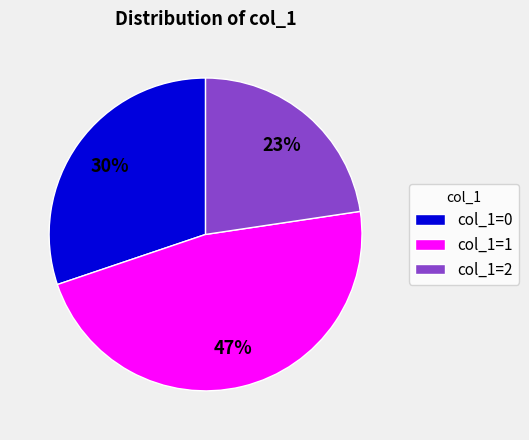

Is there a majority slice in this chart?

No